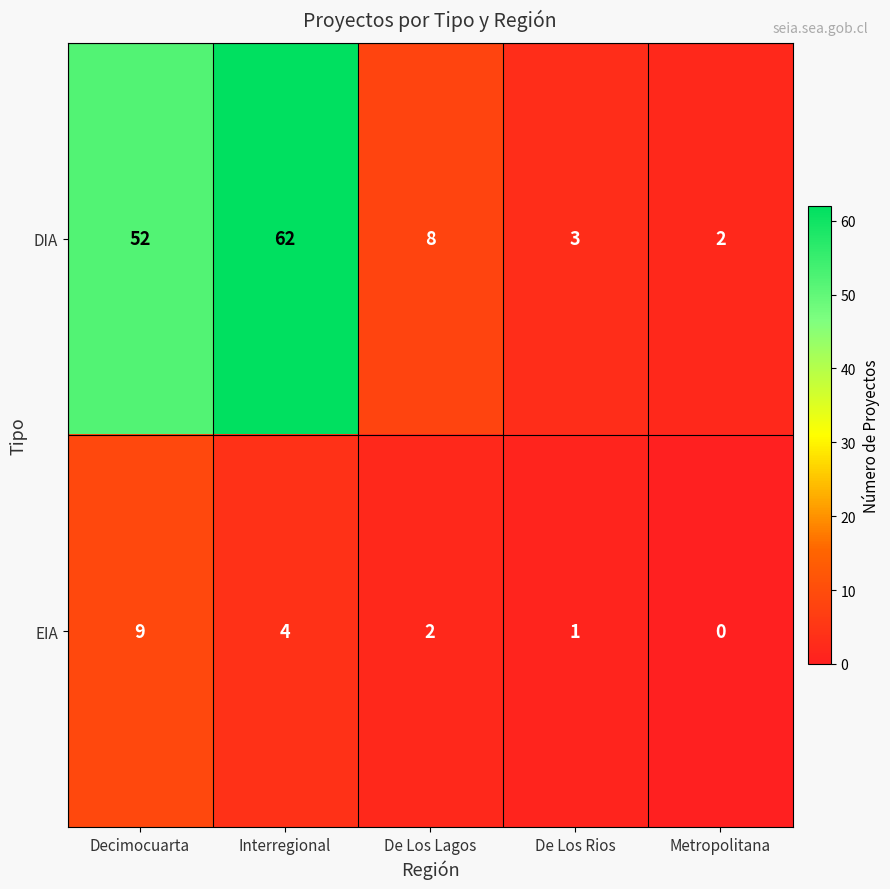

Which series has the widest spread of values?

DIA